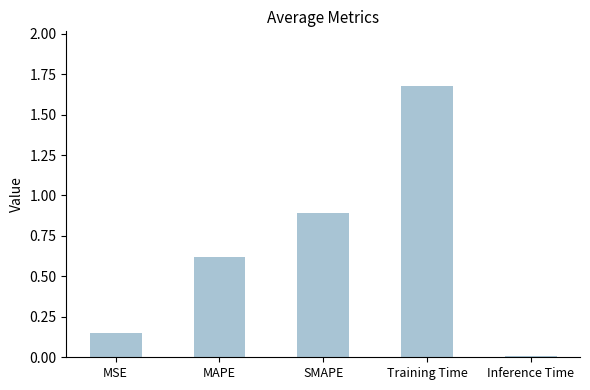

How many distinct data groups are displayed?

1